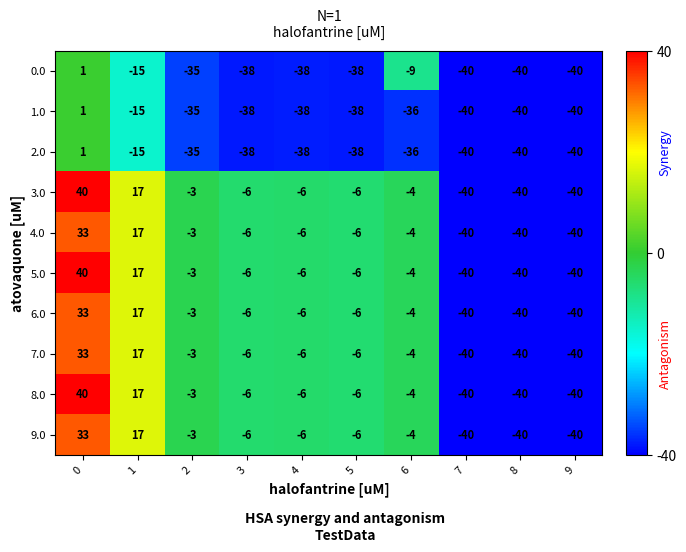

What is the lowest value of the 9.0 series?

-40